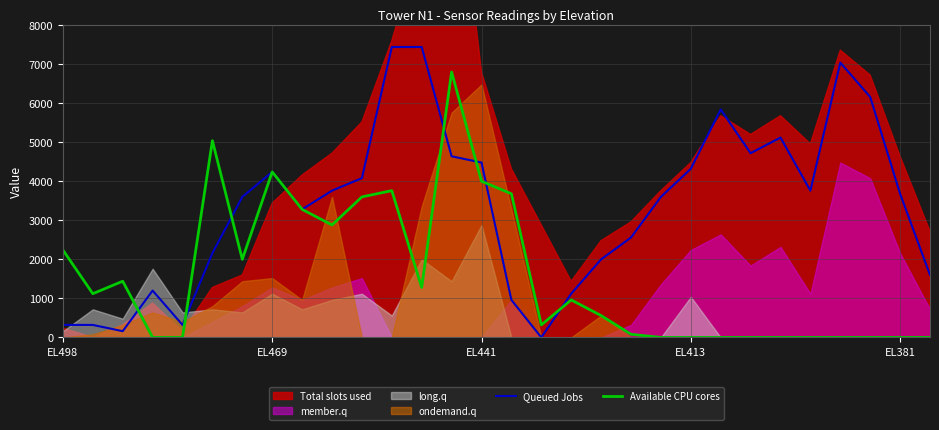

What position from the right is 12?

18